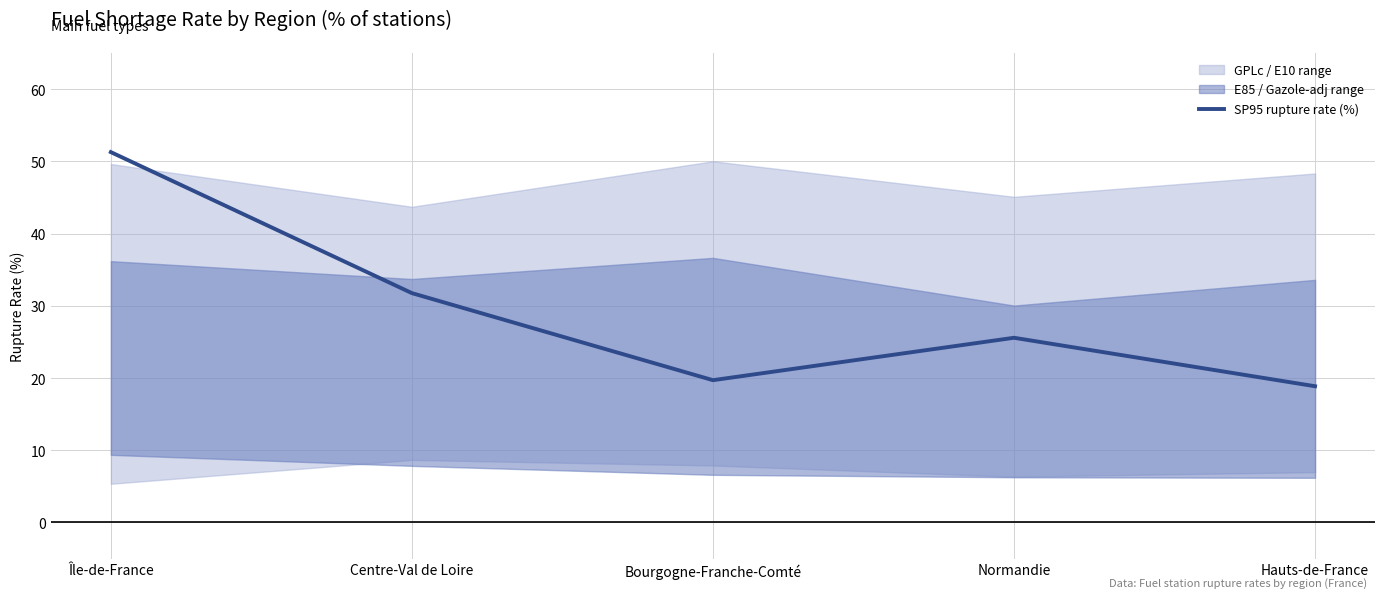

At which category does the data reach its first local valley?

Bourgogne-Franche-Comté